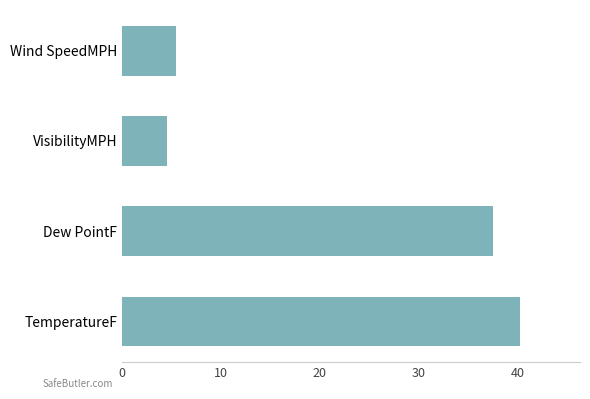

What is the minimum value shown in the chart?

4.5